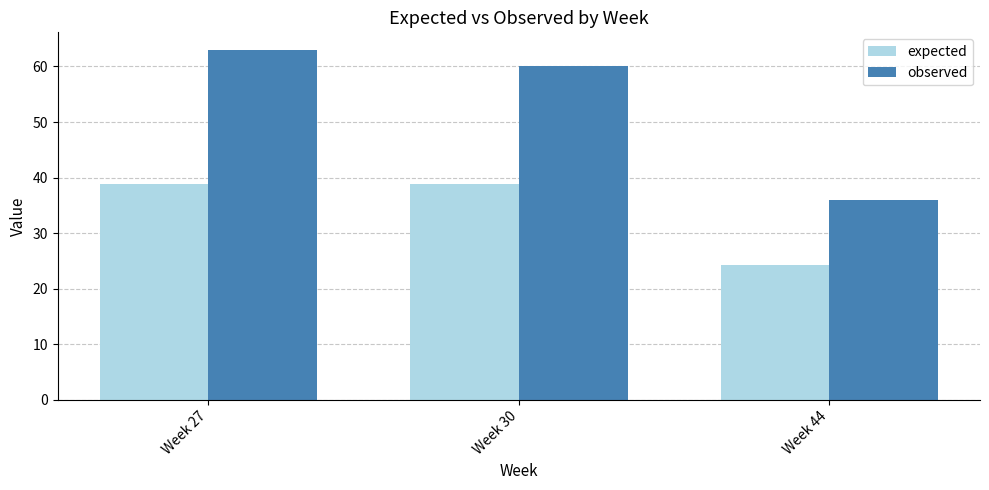

Which series has the largest total across all categories?

observed